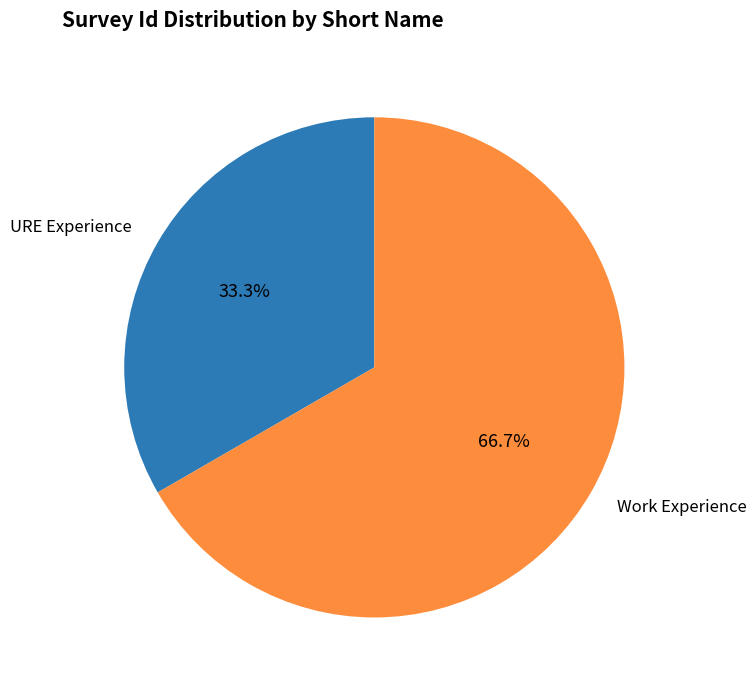

Count the number of slices in the pie.

2